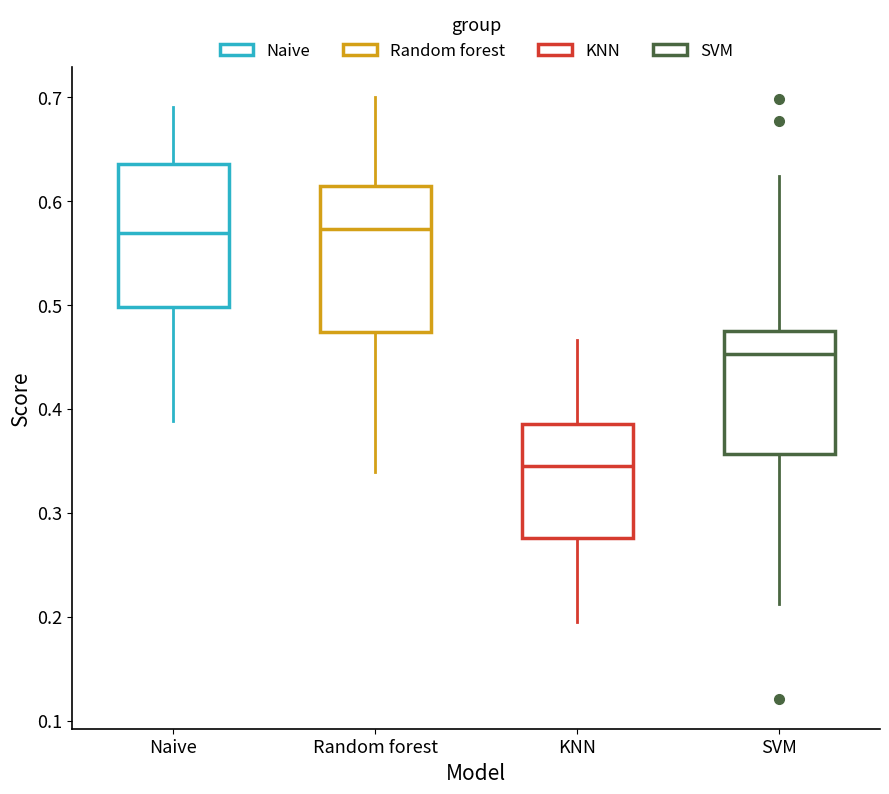

Reading left to right, read every box against the y-axis: the position of its median line, the range the box covers, and the ends of its whiskers. The values are not printed on the chart, so give them approximately, as read against the axis.

Naive: median 0.57, box 0.50 to 0.64, whiskers 0.39 to 0.69
Random forest: median 0.57, box 0.47 to 0.61, whiskers 0.34 to 0.70
KNN: median 0.35, box 0.28 to 0.39, whiskers 0.20 to 0.47
SVM: median 0.45, box 0.36 to 0.48, whiskers 0.21 to 0.62